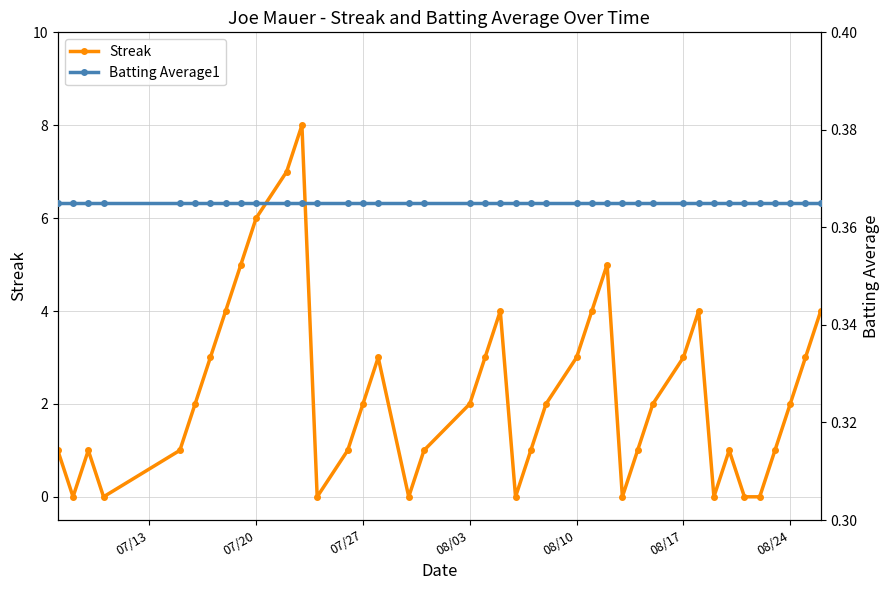

In Streak, how many points are higher than both neighbors (excluding endpoints)?

7